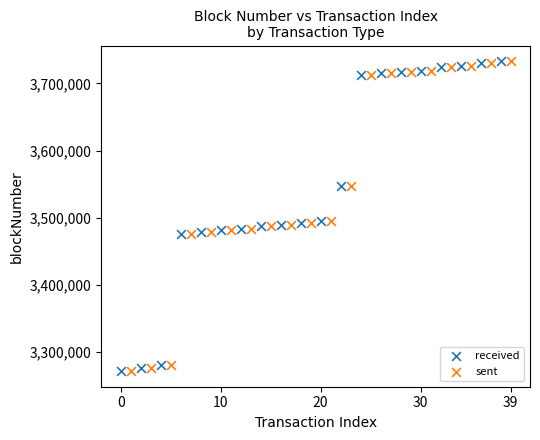

What are all the series names shown in the legend?

received, sent